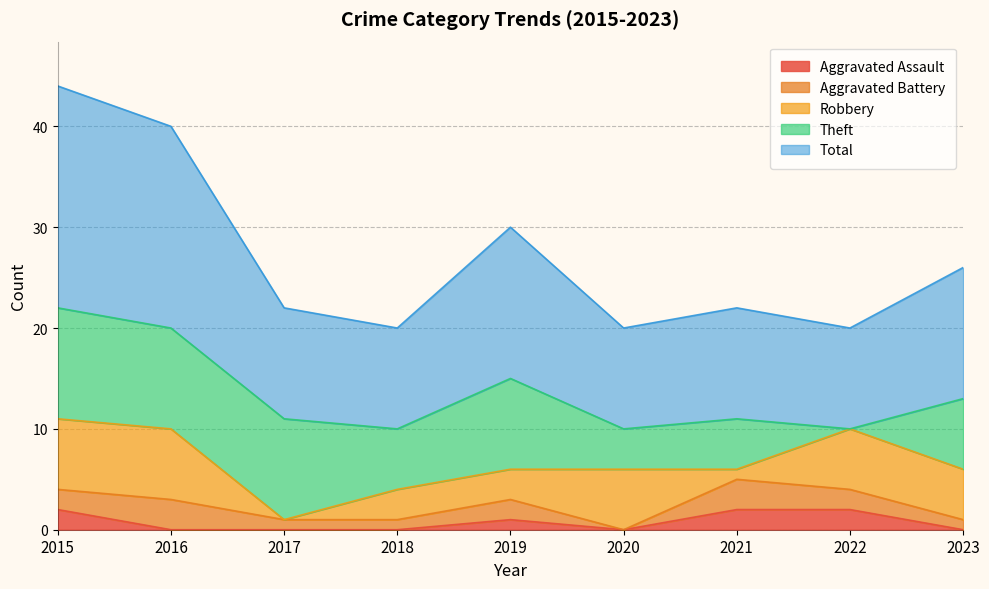

Is the value of Aggravated Battery at 2021 greater than the value of Robbery at 2015?

No